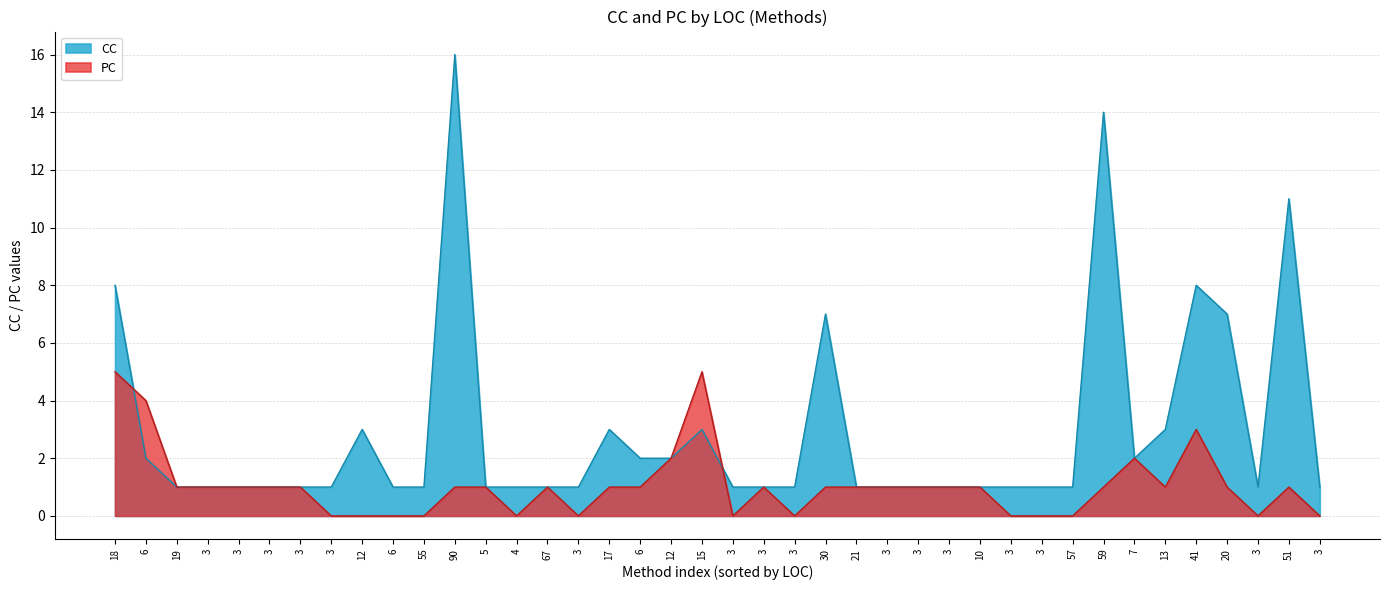

At which category is the sum across all series the highest?

90